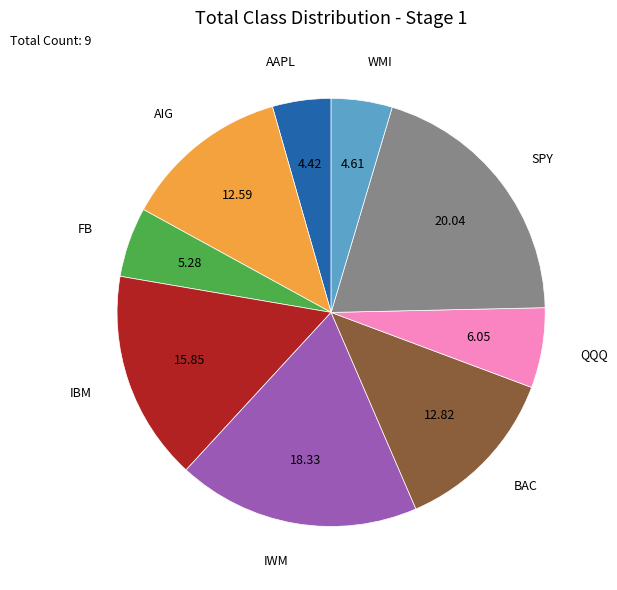

Does any single category account for the majority?

No